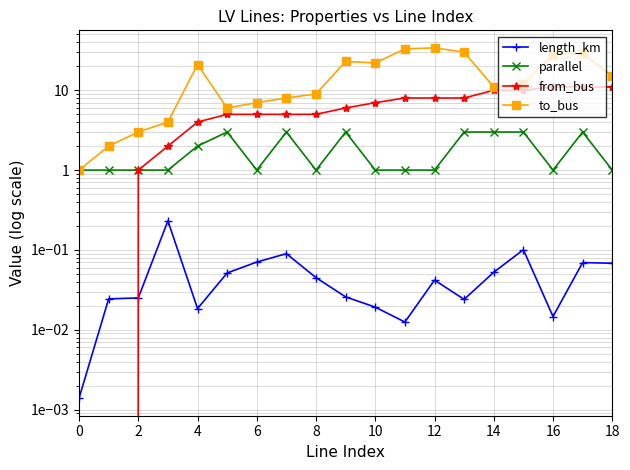

Which series has the largest range (max minus min)?

to_bus